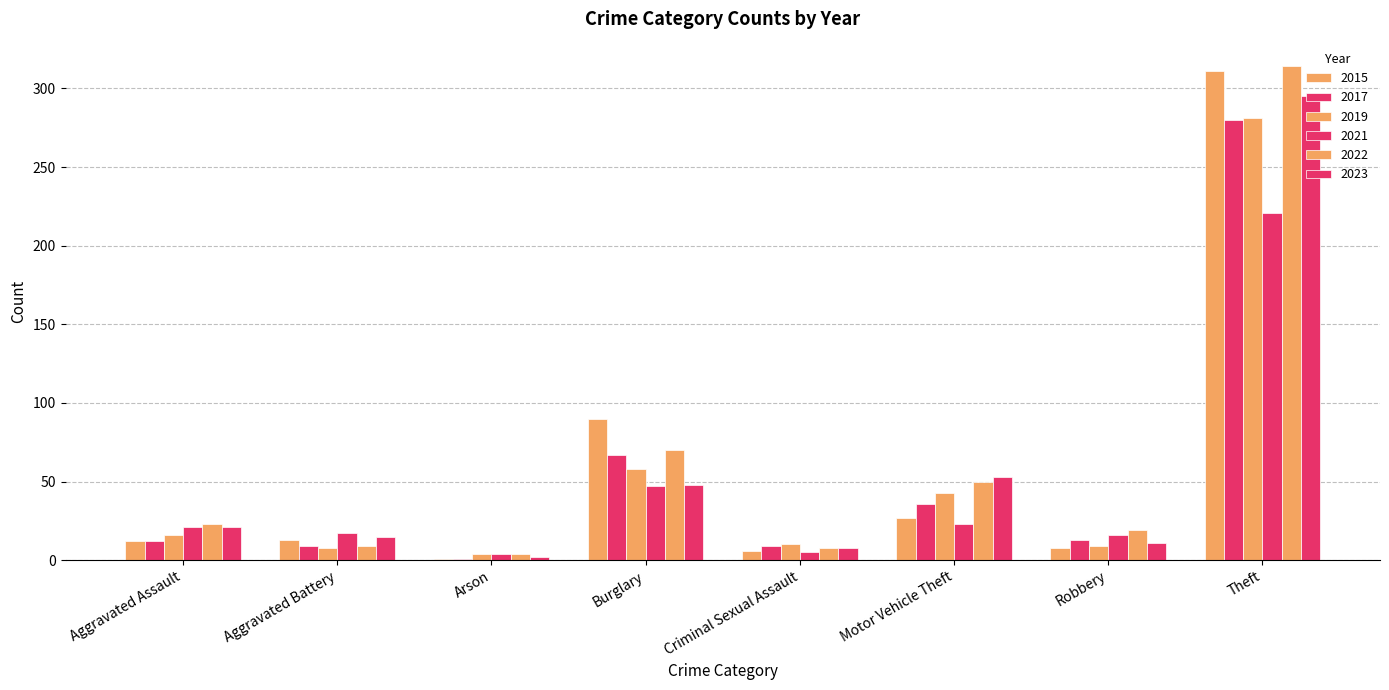

Is the value of 2017 at Robbery greater than the value of 2021 at Motor Vehicle Theft?

No